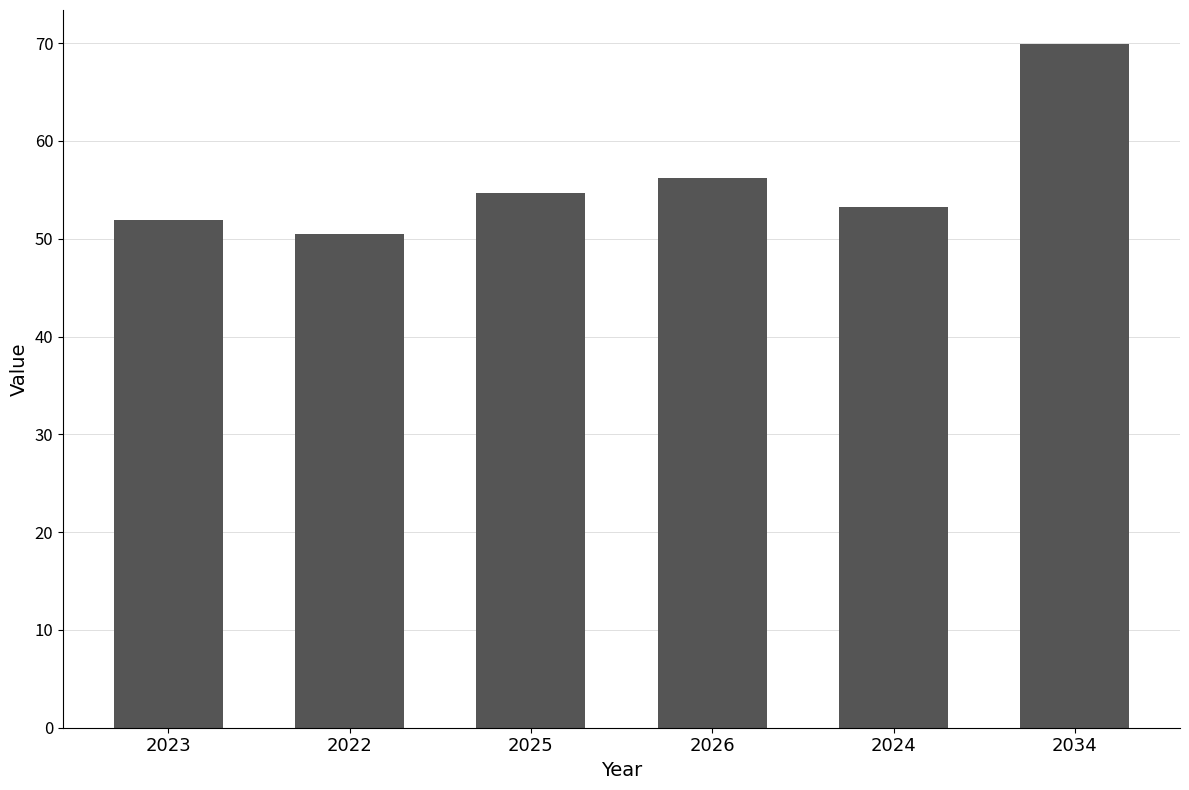

Rank the categories by value from lowest to highest.

2022, 2023, 2024, 2025, 2026, 2034